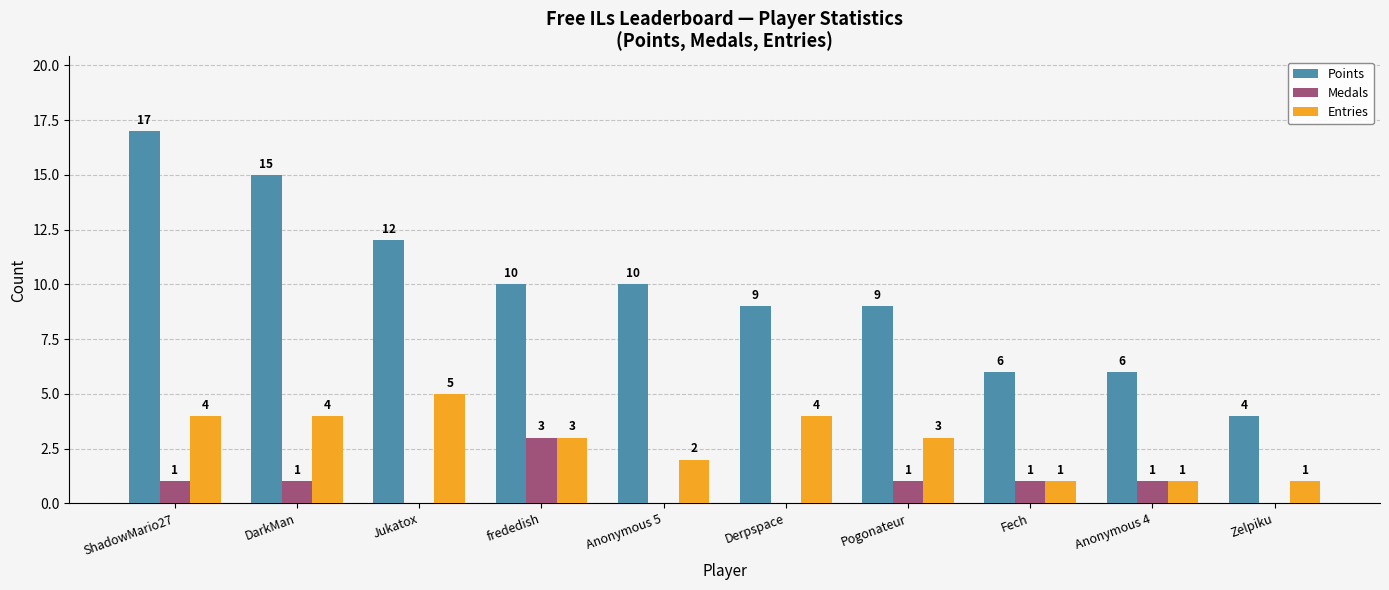

What is the sum of the Entries values at ShadowMario27 and Derpspace?

8